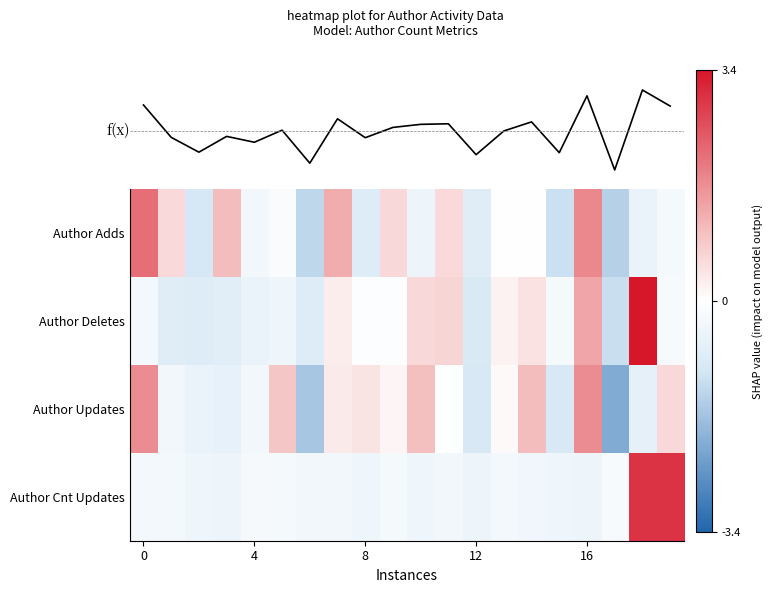

How many negative values does the f(x) series have?

9